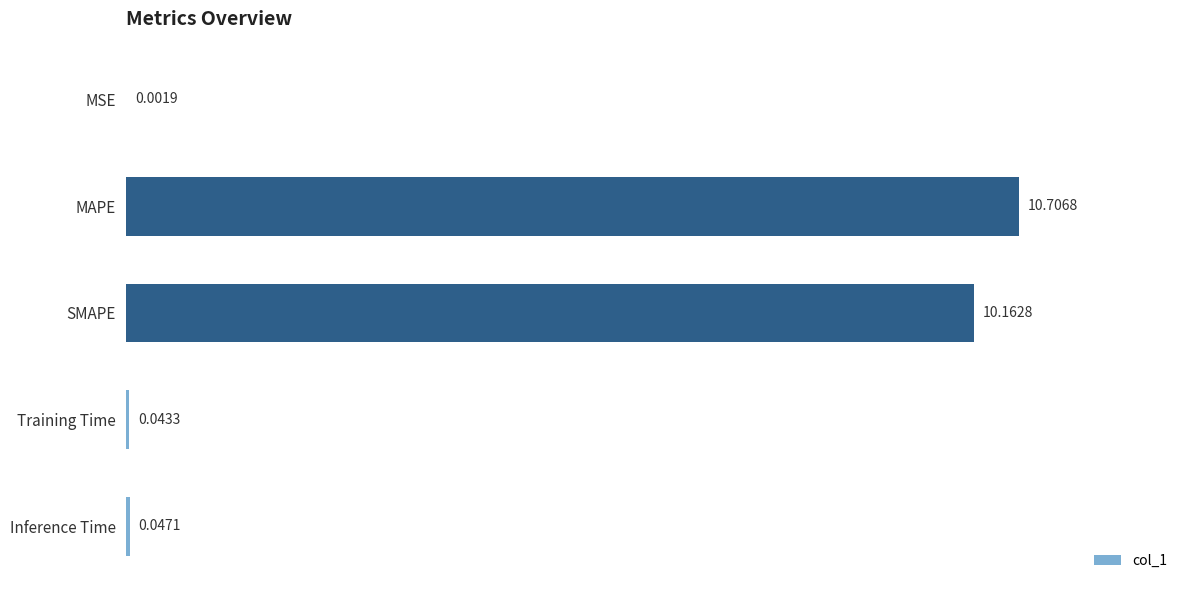

Which has a higher value, MAPE or SMAPE?

MAPE